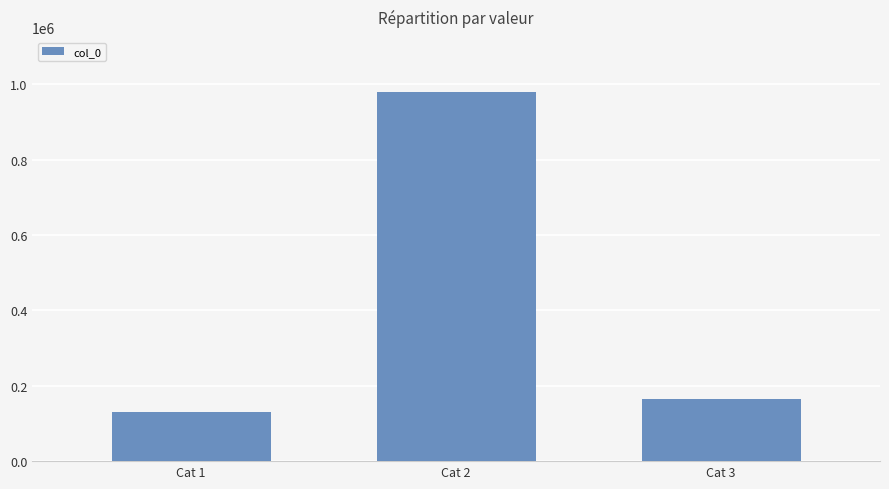

What is the sum of all values?

1275406